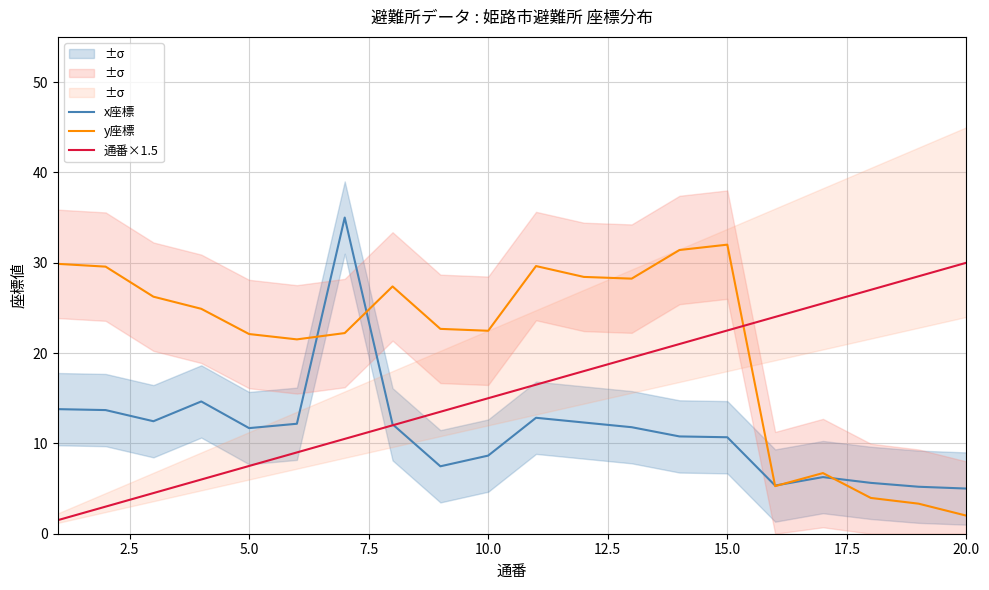

Reading right to left, transcribe all the data shown in this chart.

x座標: 5.0	5.2	5.6	6.3	5.3	10.7	10.8	11.8	12.3	12.8	8.6	7.5	12.1	35.0	12.2	11.7	14.6	12.5	13.7	13.8
y座標: 2.0	3.3	4.0	6.7	5.3	32.0	31.4	28.2	28.4	29.6	22.5	22.7	27.4	22.2	21.5	22.1	24.9	26.2	29.6	29.9
通番×1.5: 30.0	28.5	27.0	25.5	24.0	22.5	21.0	19.5	18.0	16.5	15.0	13.5	12.0	10.5	9.0	7.5	6.0	4.5	3.0	1.5